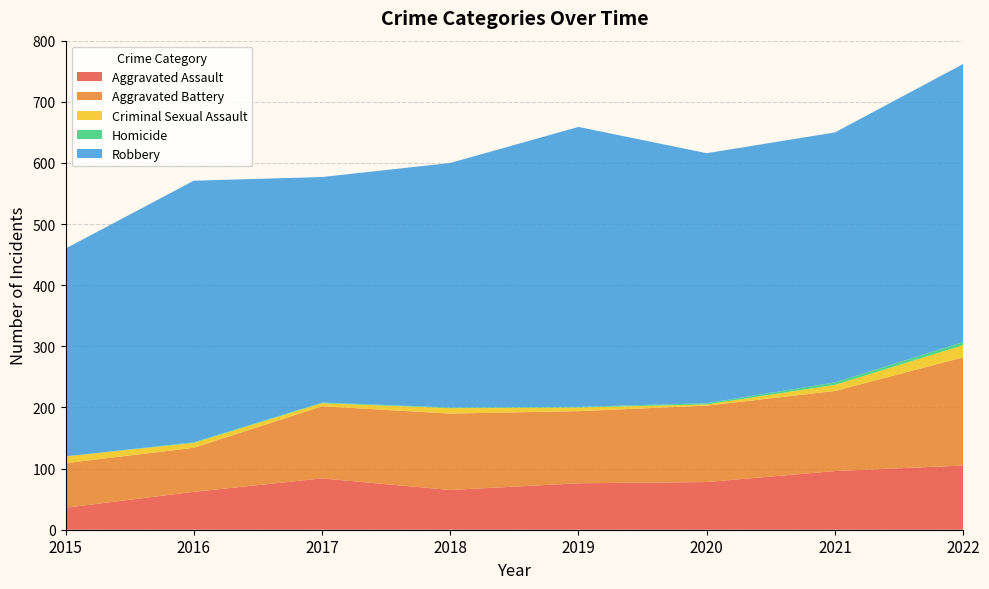

Reading left to right, transcribe all the data shown in this chart.

Aggravated Assault: 2015=36	2016=62	2017=84	2018=65	2019=76	2020=78	2021=96	2022=105
Aggravated Battery: 2015=73	2016=72	2017=118	2018=125	2019=118	2020=125	2021=131	2022=177
Criminal Sexual Assault: 2015=11	2016=8	2017=5	2018=9	2019=6	2020=2	2021=10	2022=20
Homicide: 2015=0	2016=1	2017=1	2018=1	2019=1	2020=2	2021=4	2022=5
Robbery: 2015=340	2016=428	2017=369	2018=400	2019=458	2020=409	2021=409	2022=455